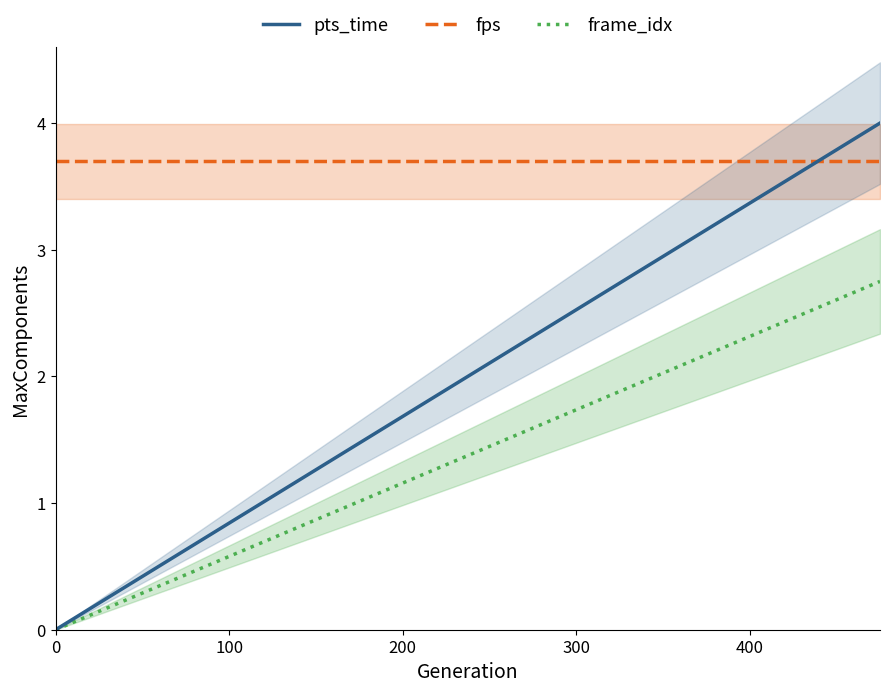

How many values in pts_time are above zero?

19